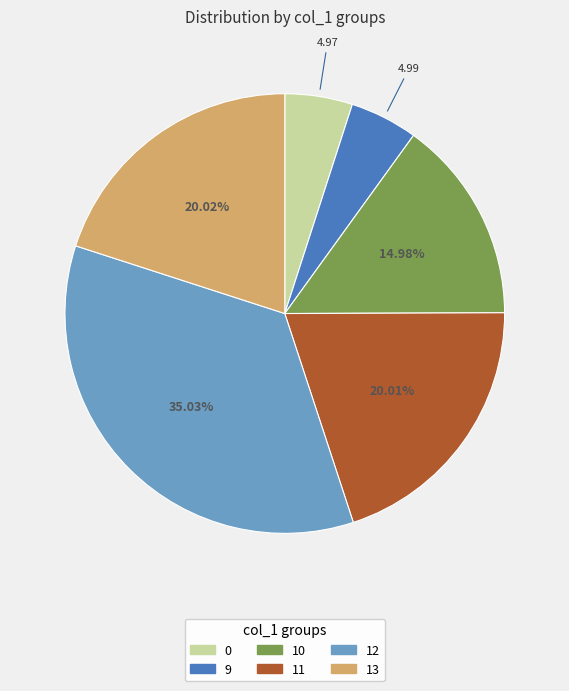

True or false: 13 accounts for 3% of the total.

False